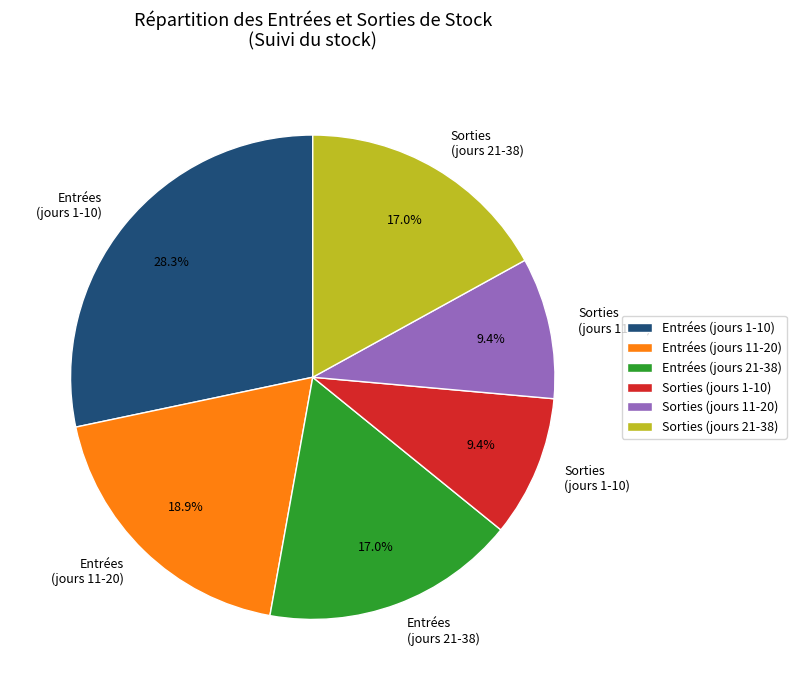

Is the sum of Sorties (jours 1-10) and Sorties (jours 11-20) greater than half?

No